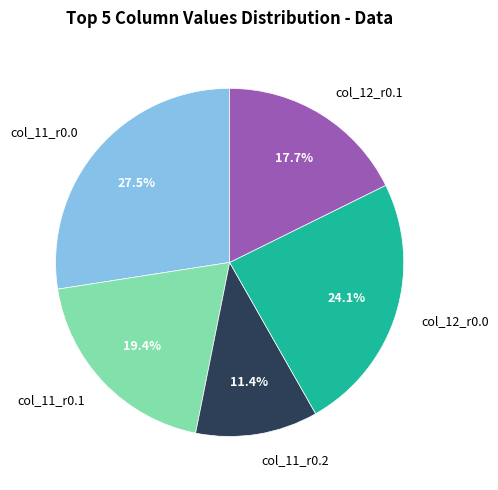

Do col_11_r0.0 and col_12_r0.0 together represent more than half of the pie?

Yes